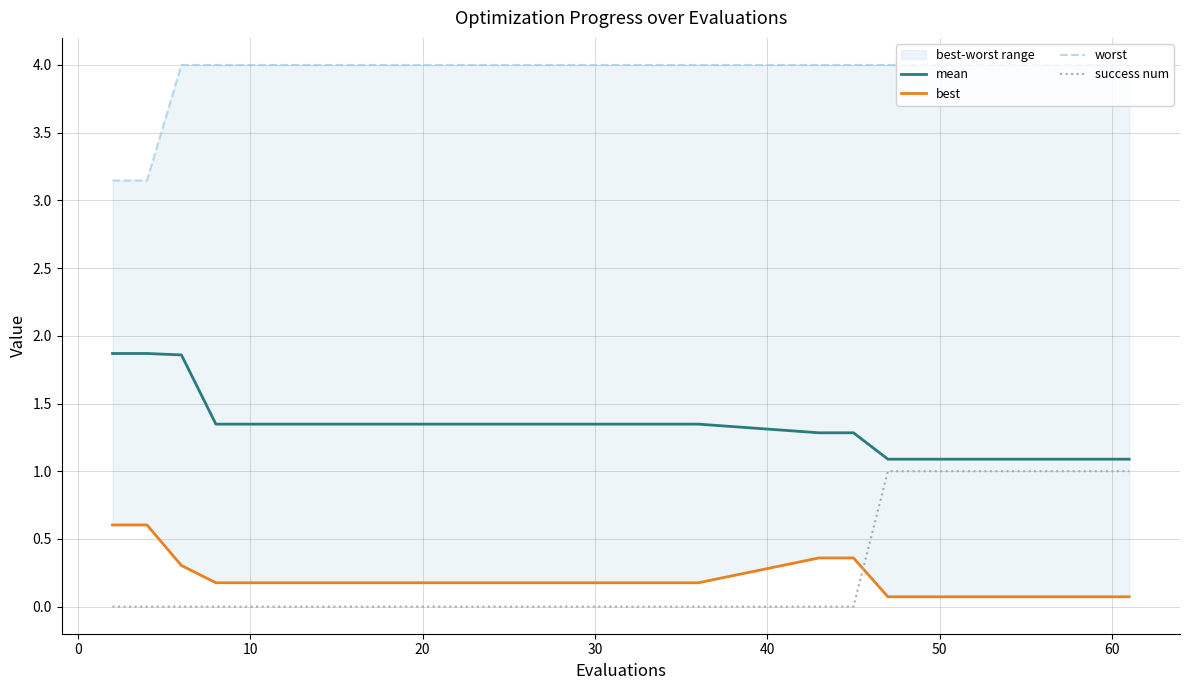

After their last crossing, which series has the higher values: success num or best?

success num